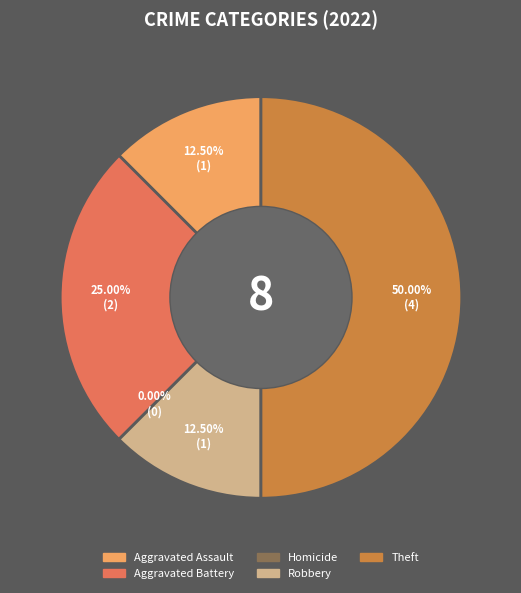

To the nearest percent, what is the difference between the largest and smallest slice percentages?

50%